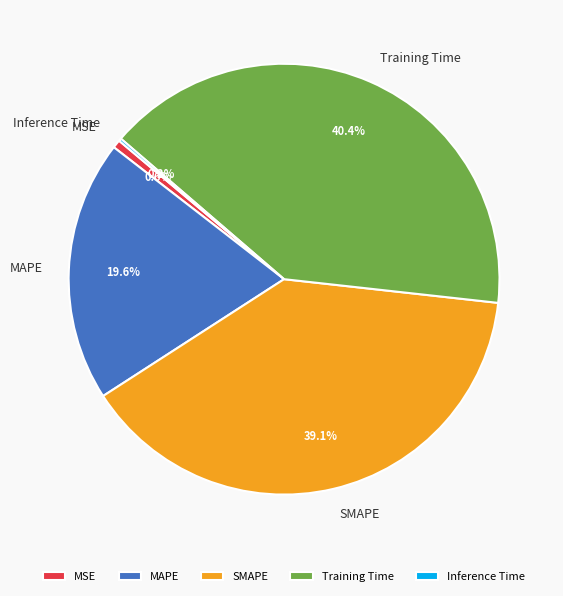

To the nearest percent, what is the difference between the largest and smallest slice percentages?

40%